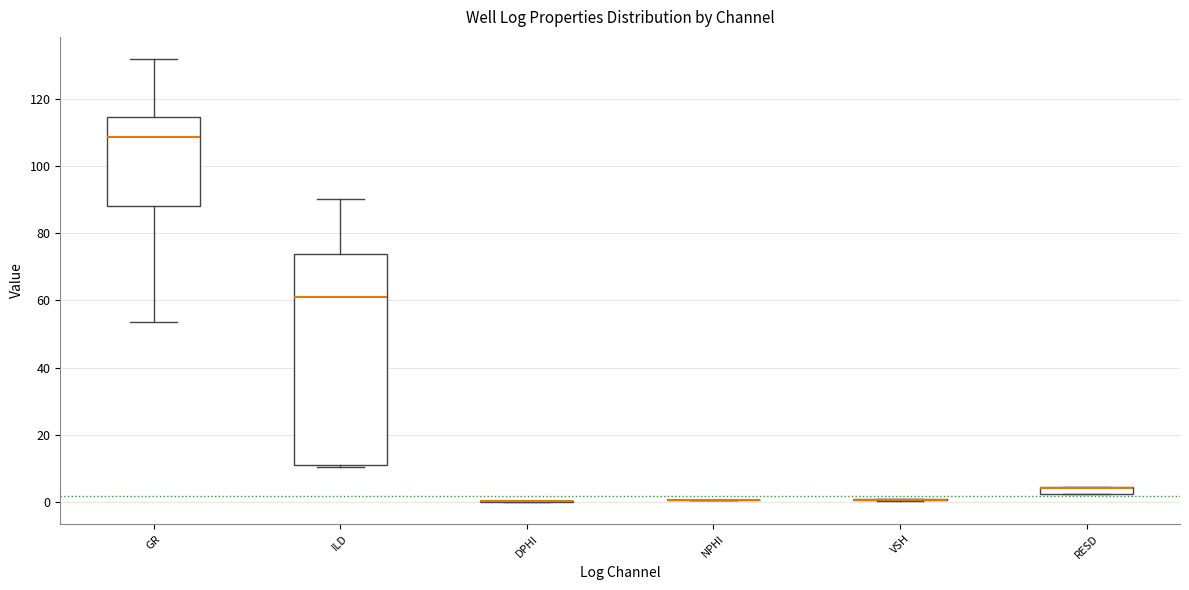

Where is the upper edge of the box for RESD on the y-axis? The values are not printed on the chart, so give them approximately, as read against the axis.

4